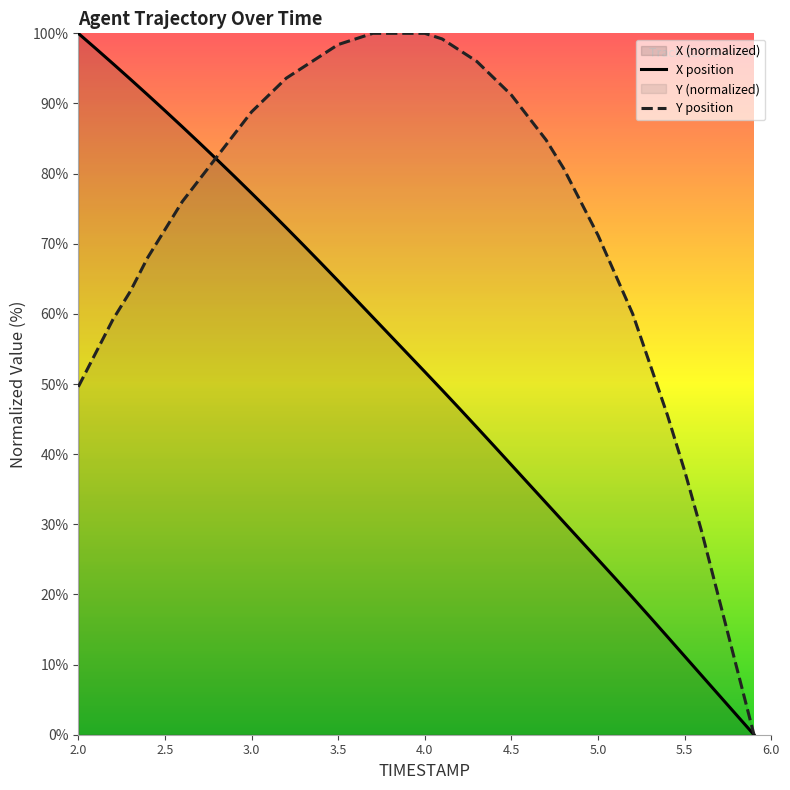

After their last crossing, which series has the higher values: Y or X?

Y